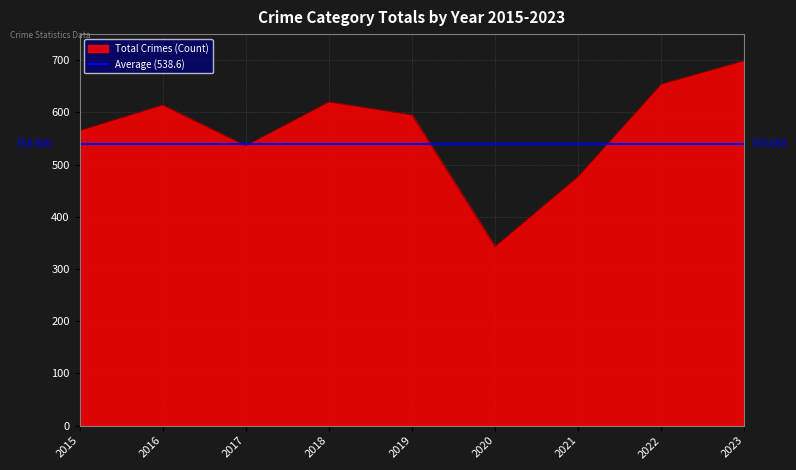

The value of Total Crimes (Count) at 2023 is 280. True or false?

False